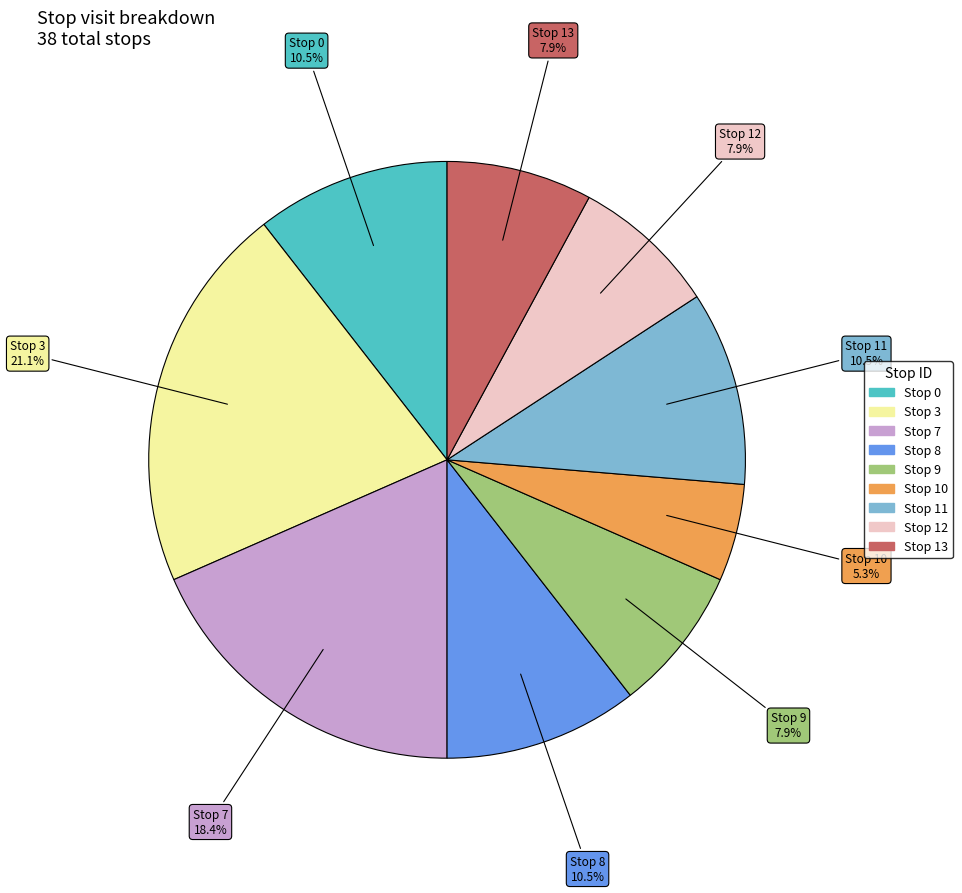

Does any single category account for the majority?

No